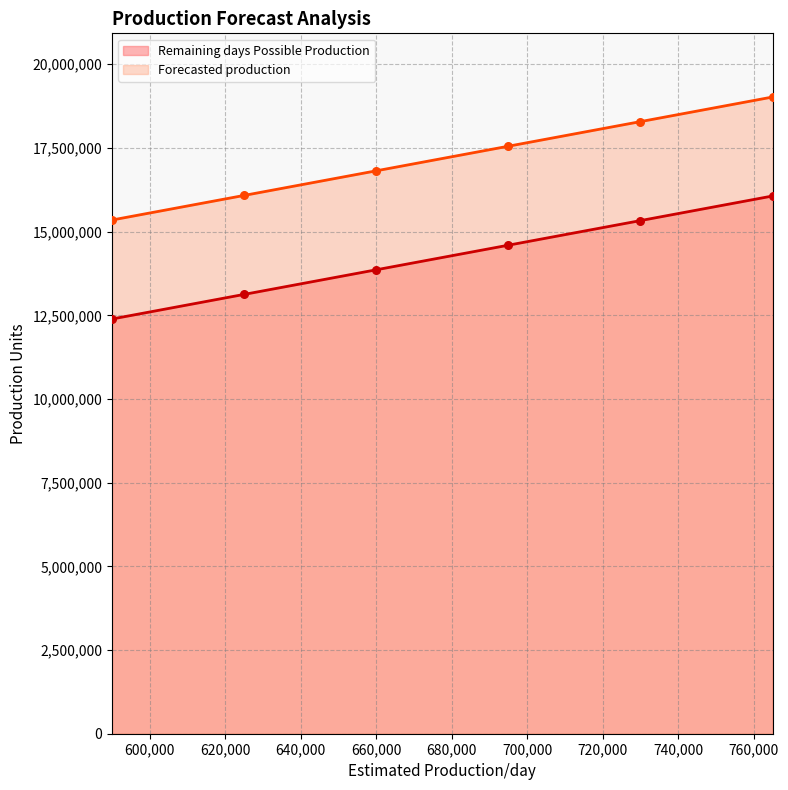

Which series contains the highest Y value?

Forecasted production